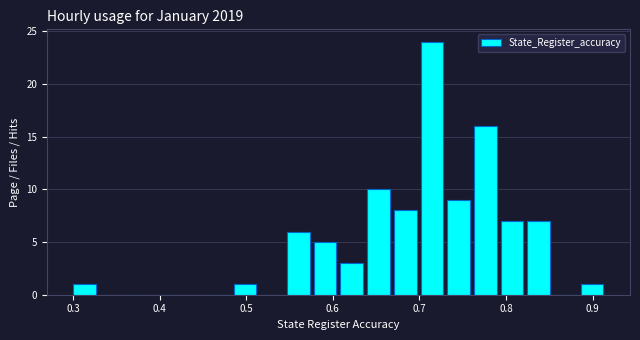

Around what value on the x-axis is the tallest bar? Give the approximate position of its centre, as read against the axis.

0.71